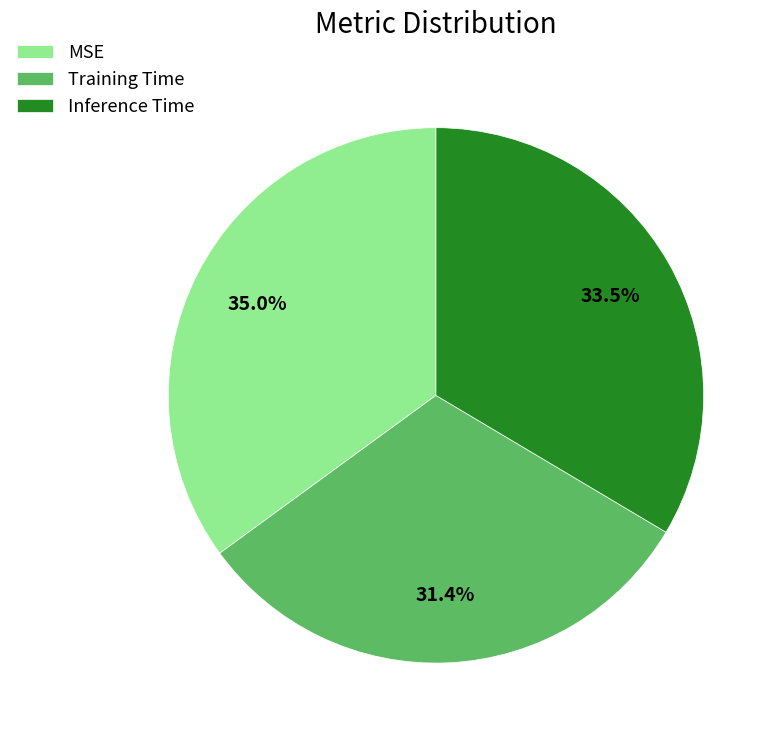

Is it true that Training Time is 38% of the pie?

False